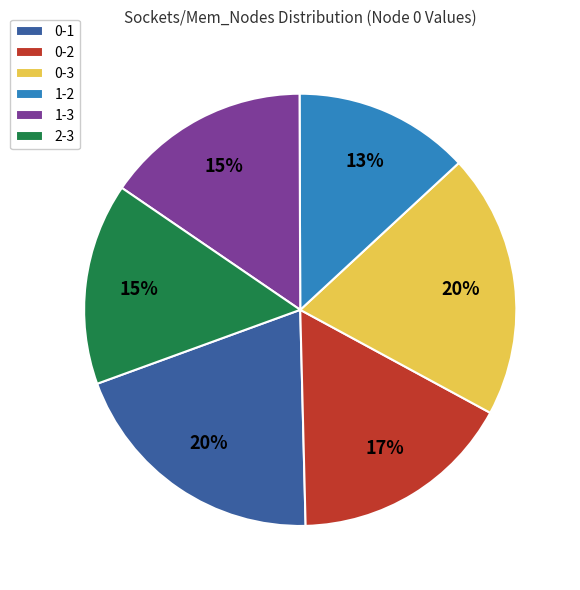

To the nearest percent, what is the combined percentage of 1-2 and 0-2?

30%